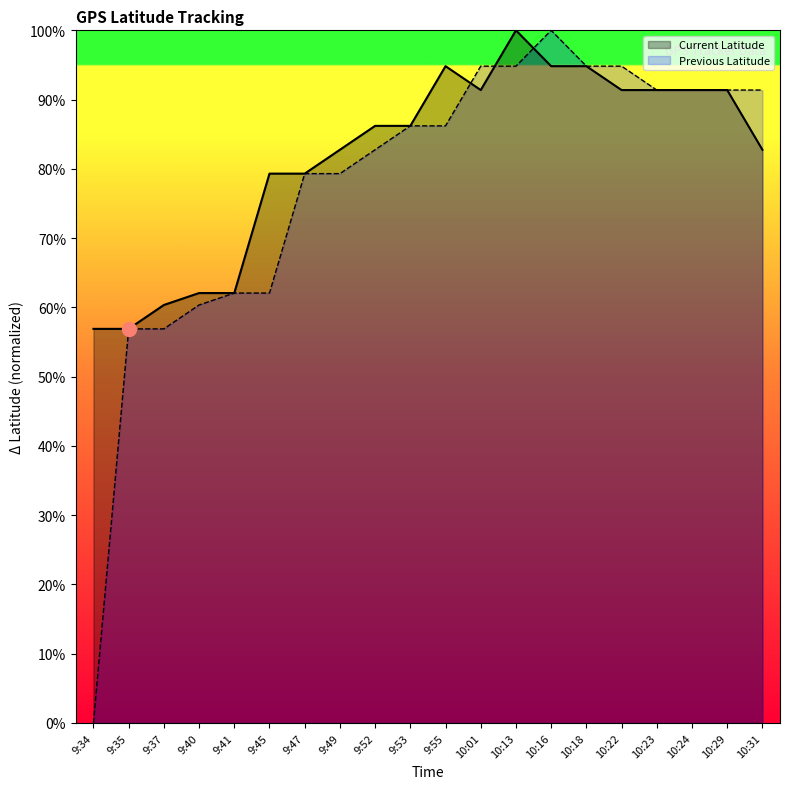

Between 10:23 and 10:16, which is larger?

10:16